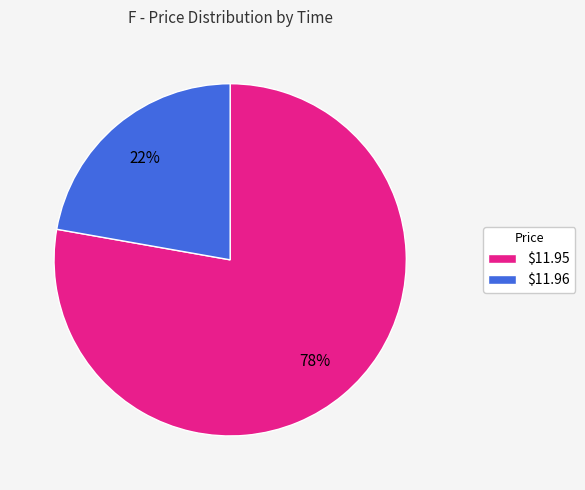

What is the smallest slice in the pie chart?

$11.96